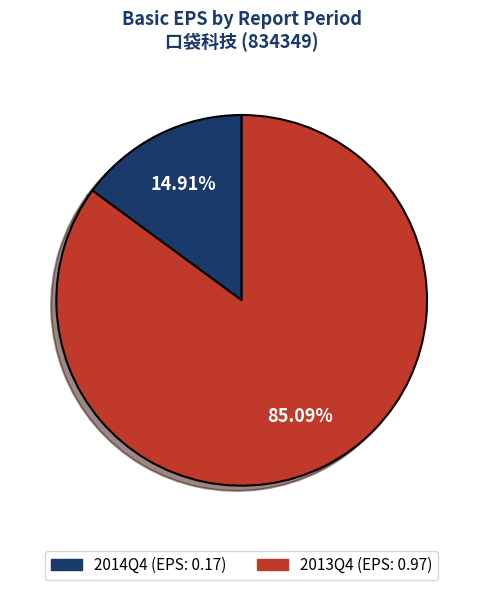

What is the majority slice?

2013Q4